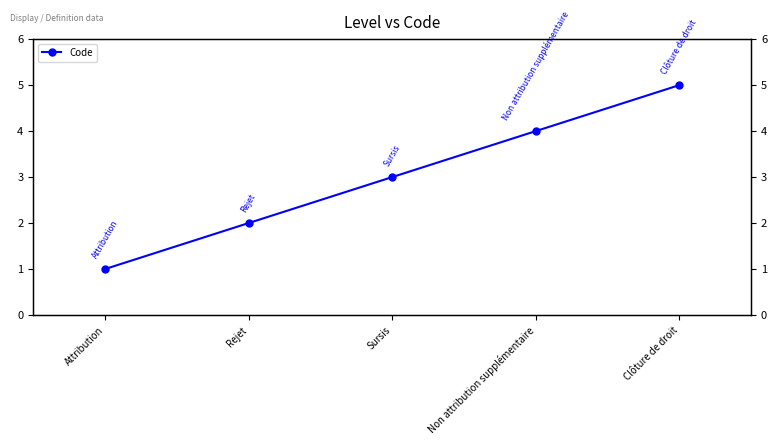

What is the difference between the second highest and minimum values?

3